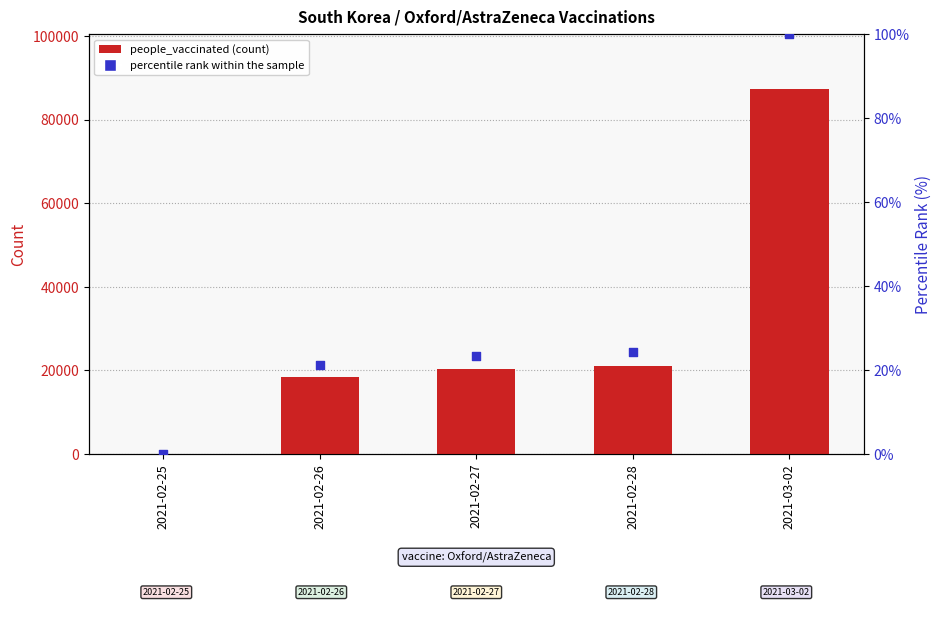

Which series contains the lowest Y value?

people_vaccinated